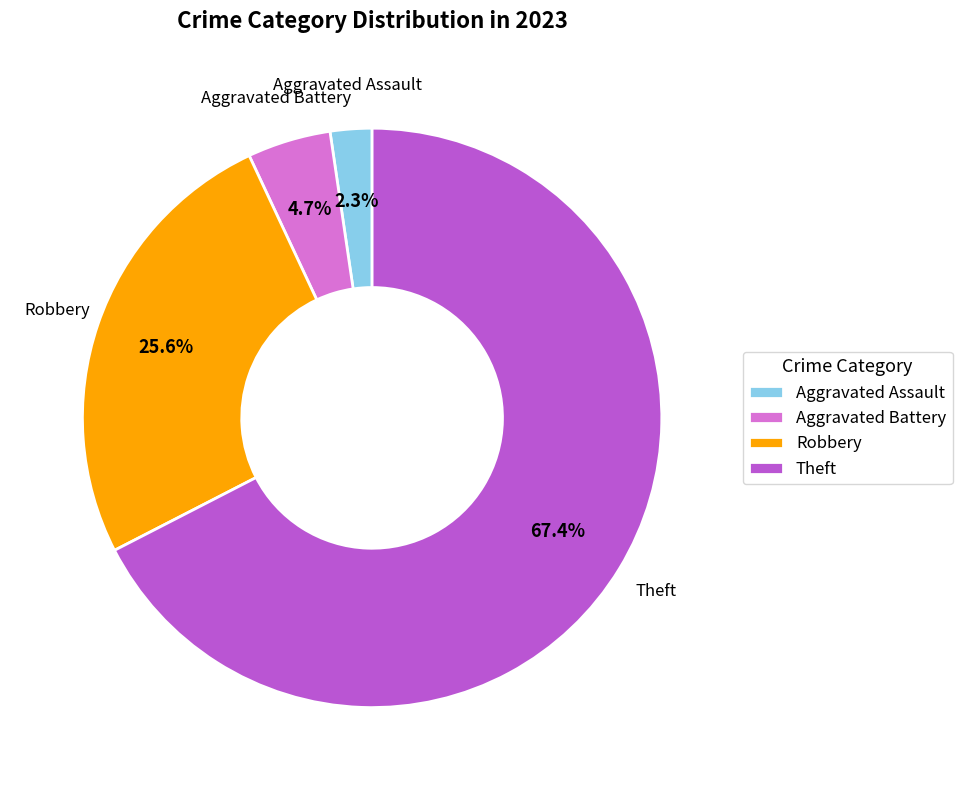

To the nearest percent, what portion does Robbery represent?

26%